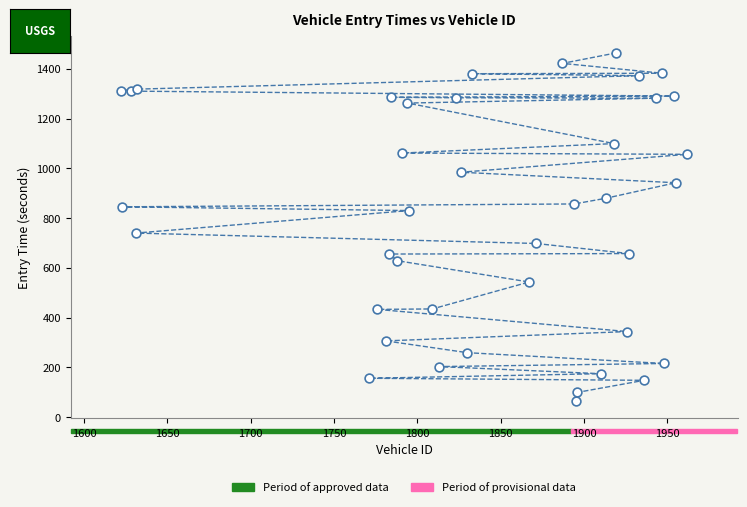

What Y value in the scatter plot is closest to 764?

739.5